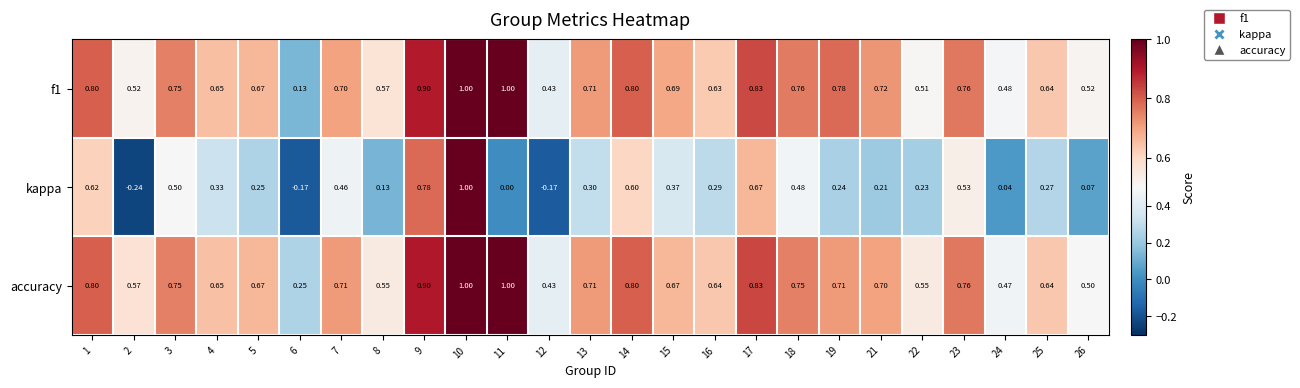

Which series has the largest total across all categories?

accuracy